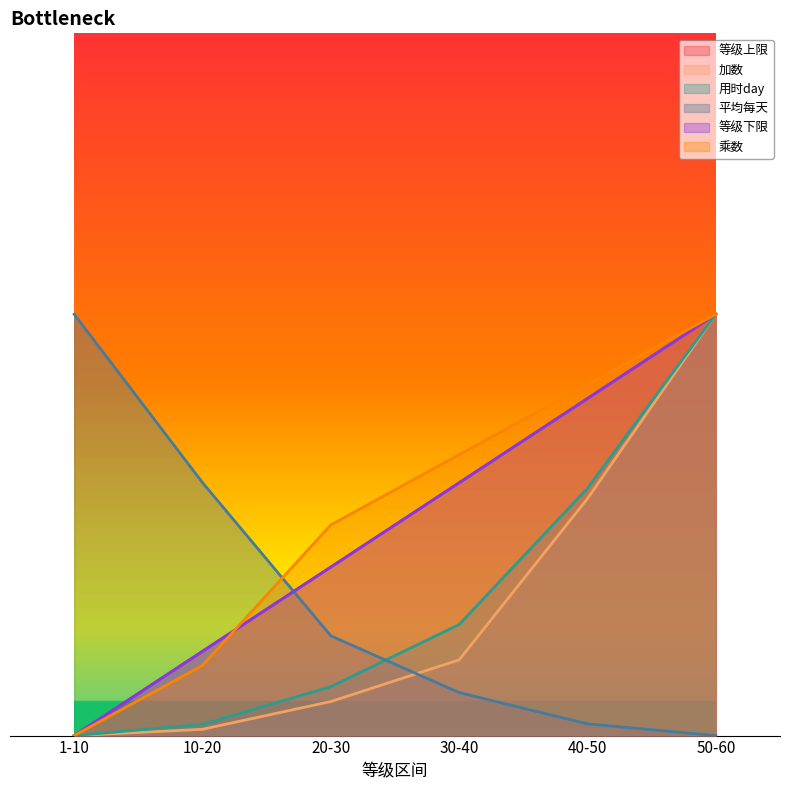

True or false: 等级上限 and 等级下限 intersect in this chart.

False